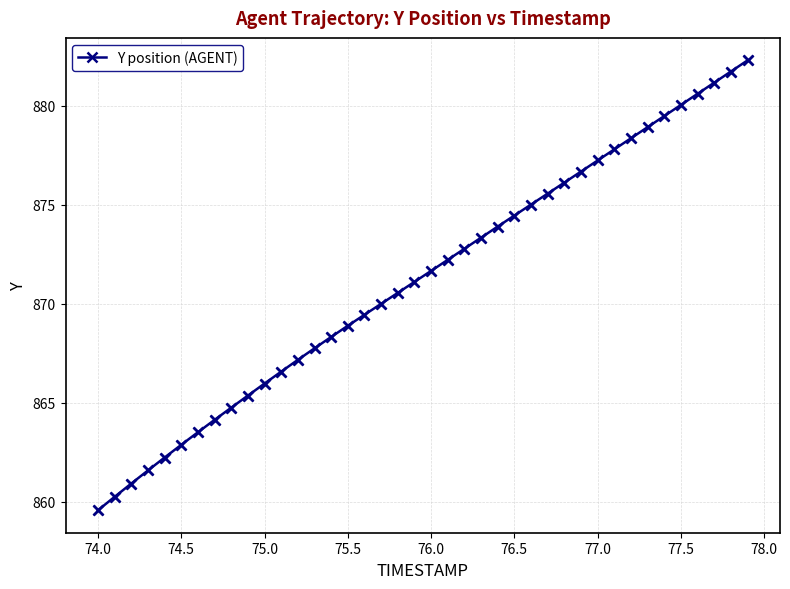

What is the greatest value displayed?

882.3